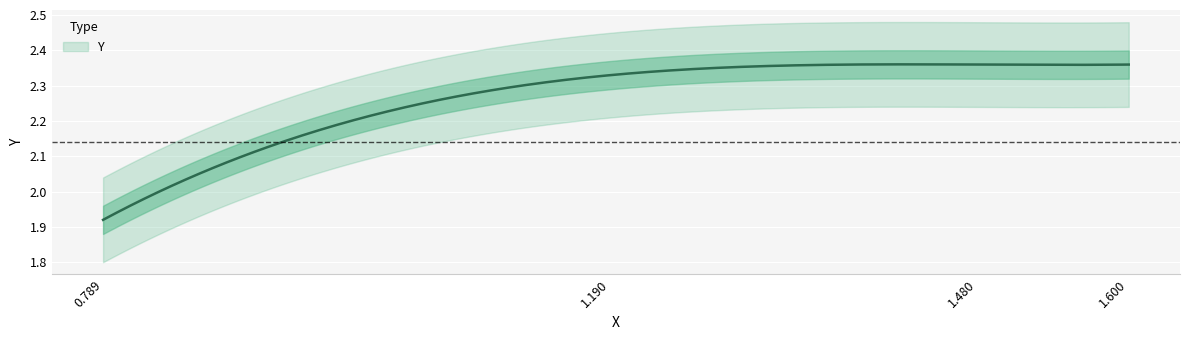

Rank the categories by value from lowest to highest.

0, 1, 2, 3